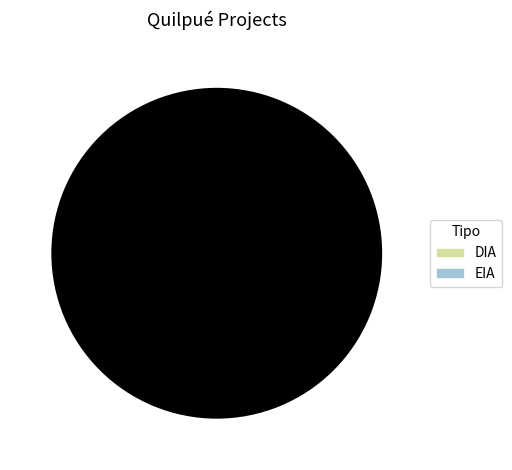

Is there any slice that represents more than half of the pie?

Yes